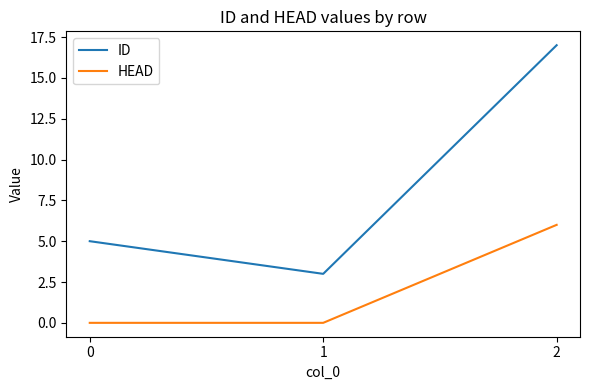

True or false: ID has a value of 3 at 1.

True